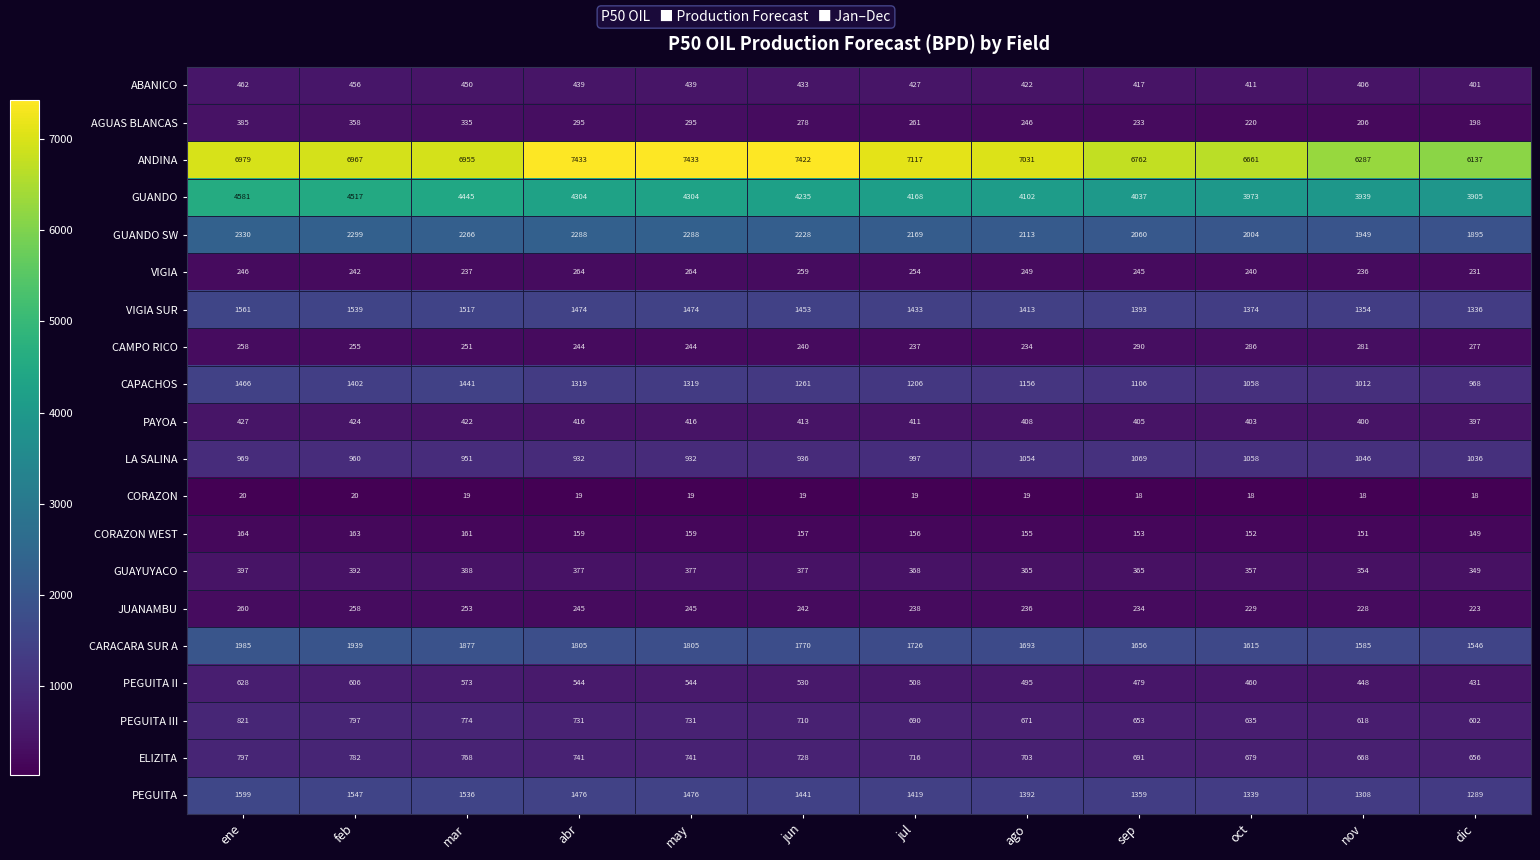

At which label does AGUAS BLANCAS reach its minimum?

dic